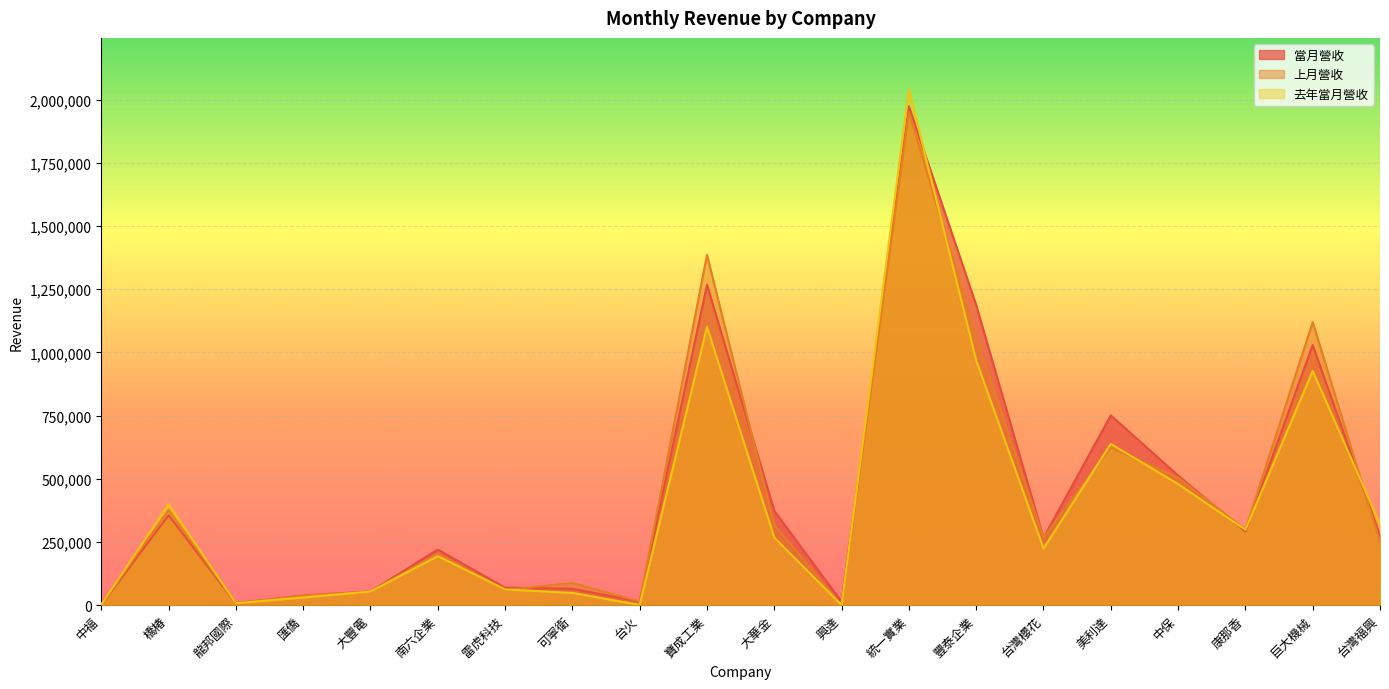

Between 雷虎科技 and 台火, which series saw the biggest shift?

去年當月營收